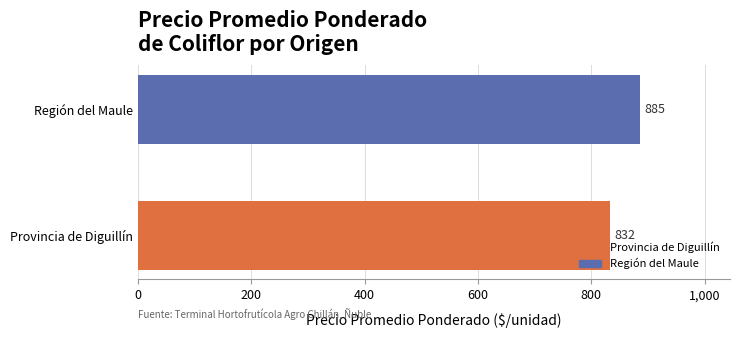

List the labels in order of value, largest first.

Región del Maule, Provincia de Diguillín